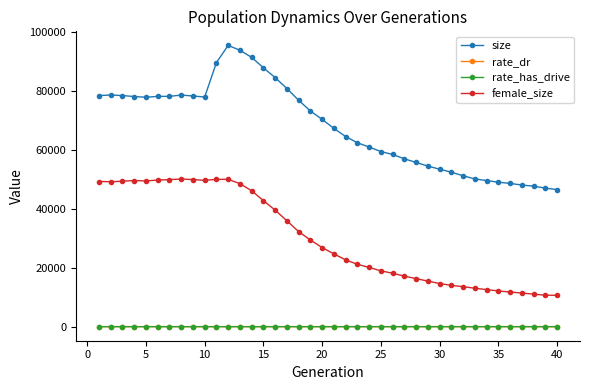

How many data points does each series have?

40